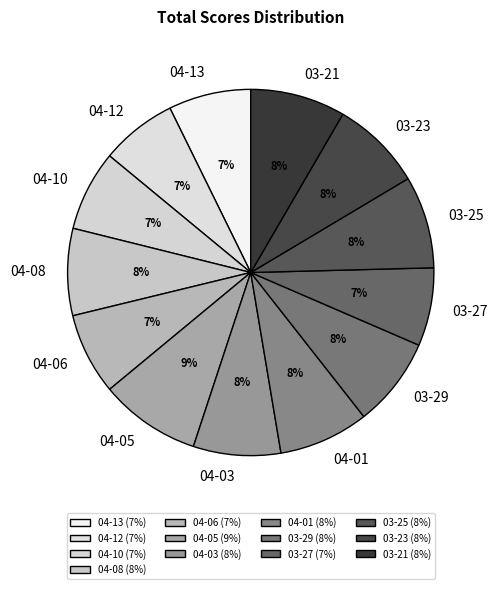

To the nearest percent, what percentage of the pie is 03-23?

8%